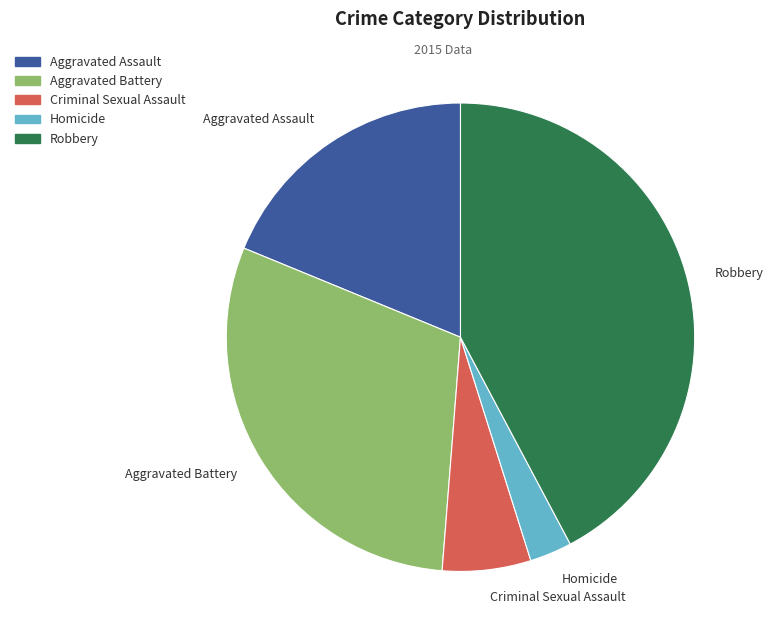

Which has a higher value, Homicide or Aggravated Assault?

Aggravated Assault